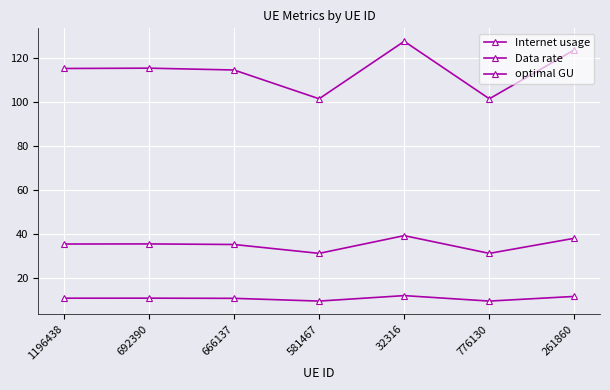

Is this an area chart (filled region under the line)?

No